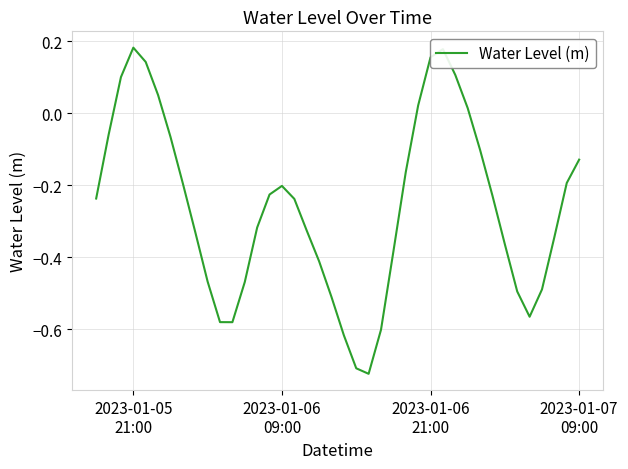

What is the difference between the maximum and minimum values?

0.9